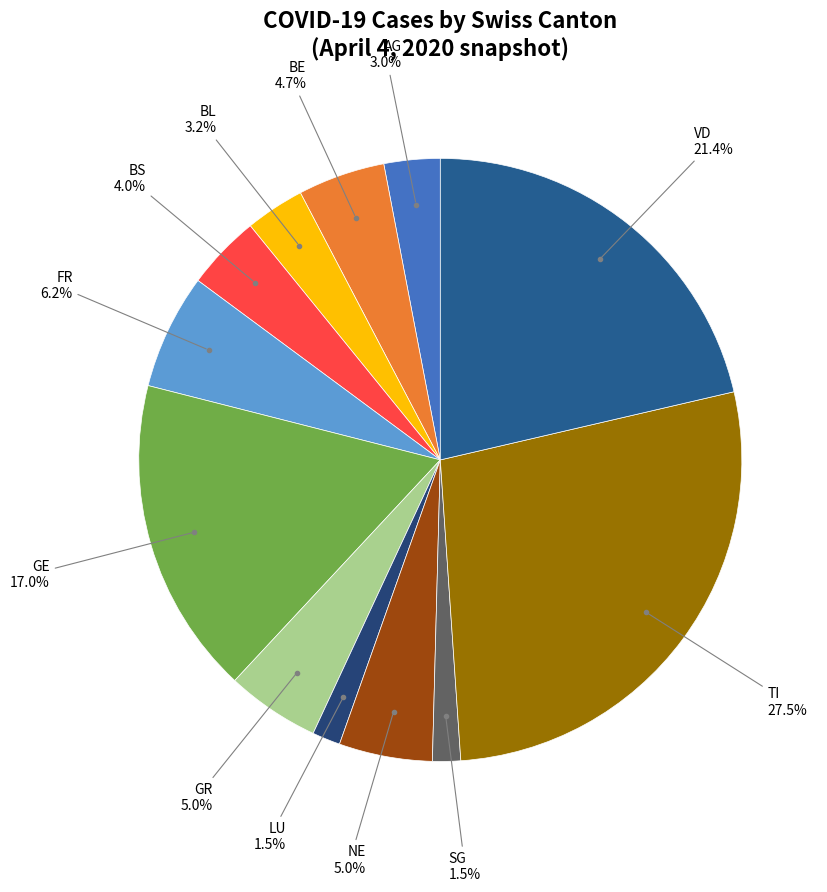

What is the largest slice in the pie chart?

TI